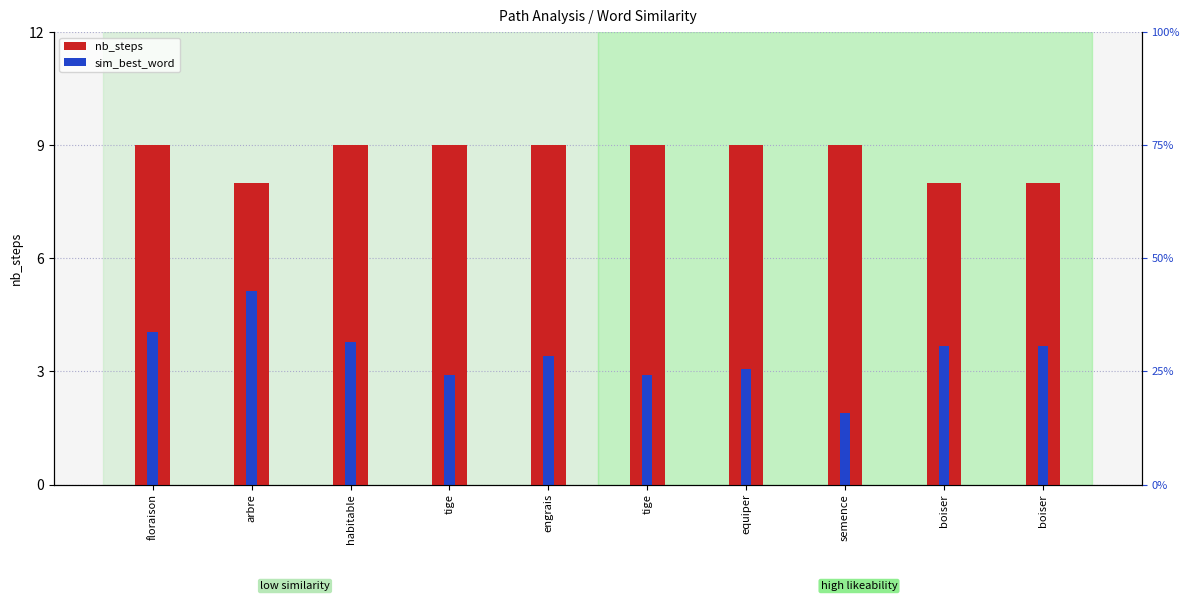

What is the smallest value displayed?

1.9